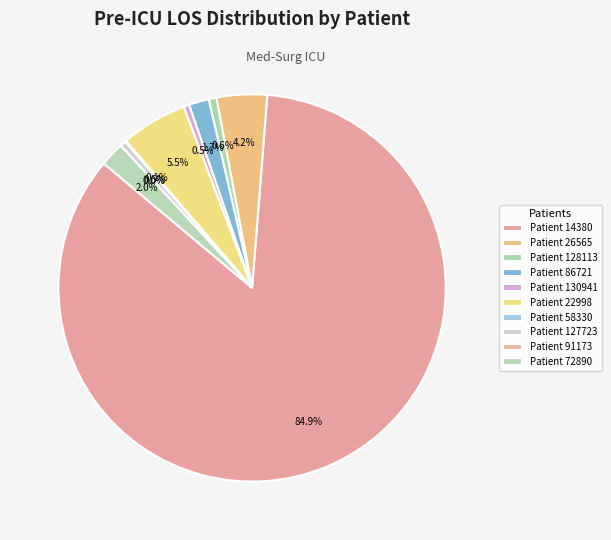

Which slice is the largest?

14380